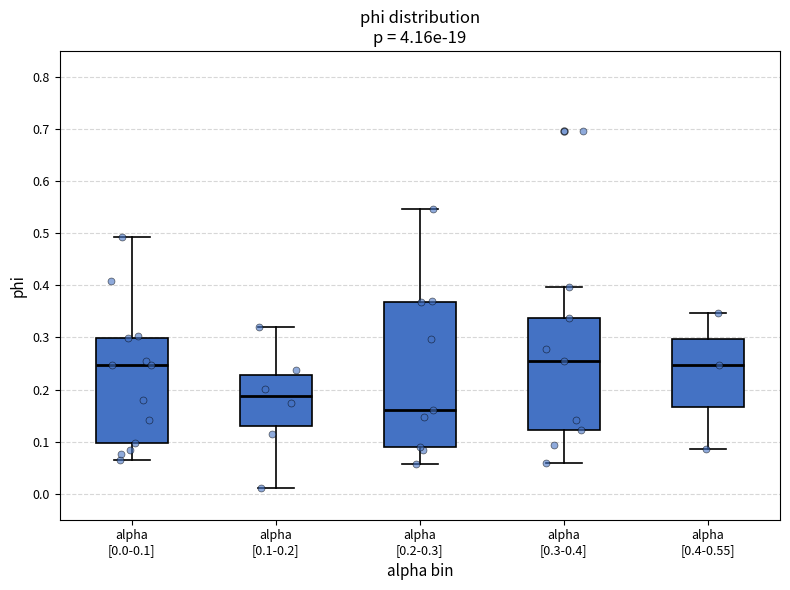

Comparing the boxes themselves (not the whiskers), which one is the tallest?

alpha [0.2-0.3]